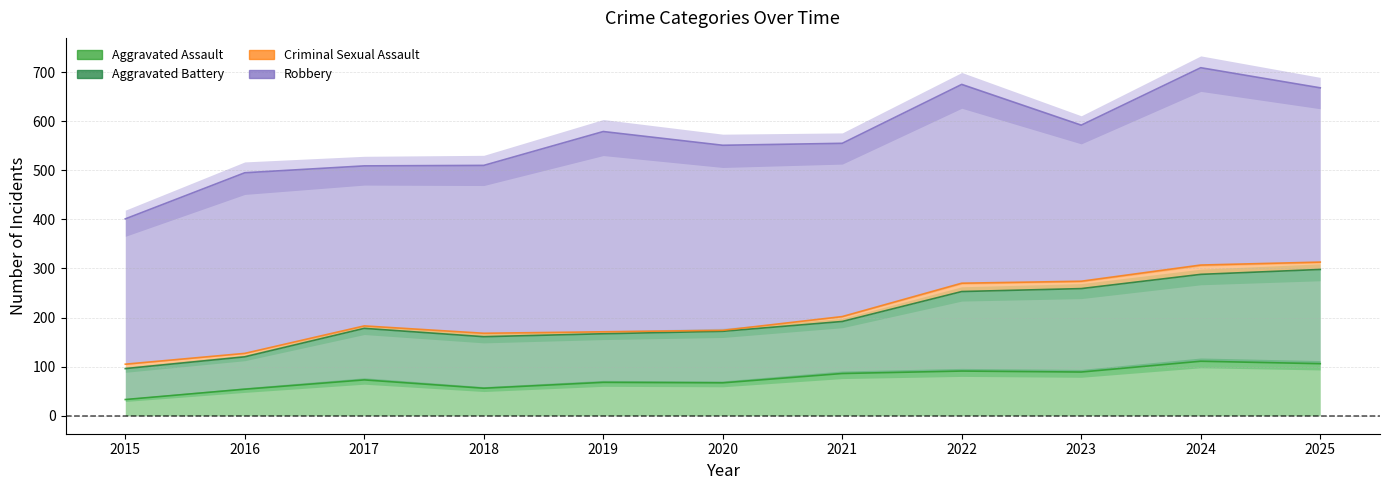

Where is Aggravated Assault nearest to the value 72?

2017